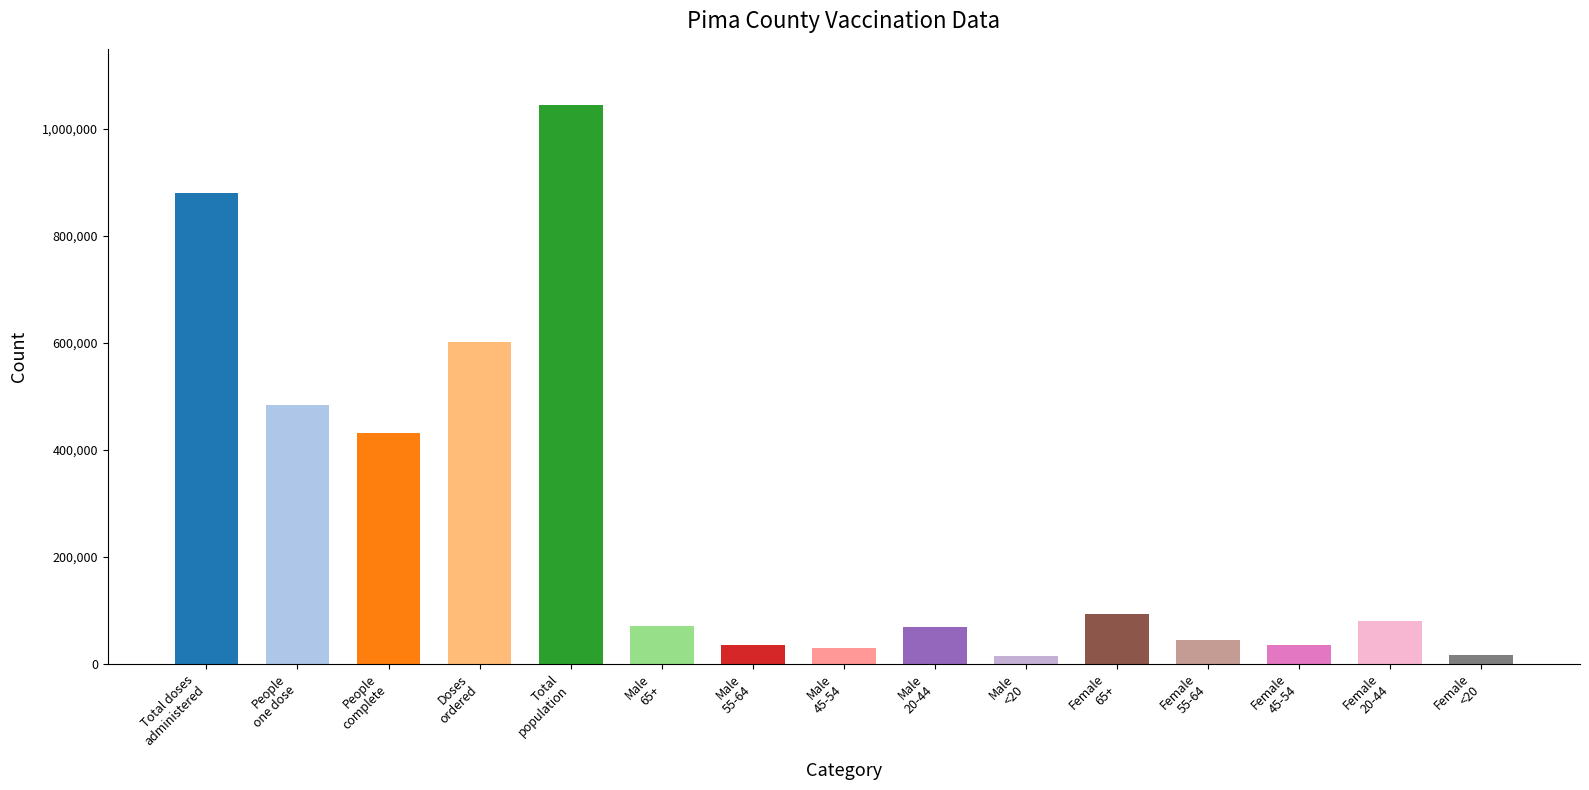

What is the greatest value displayed?

1044675